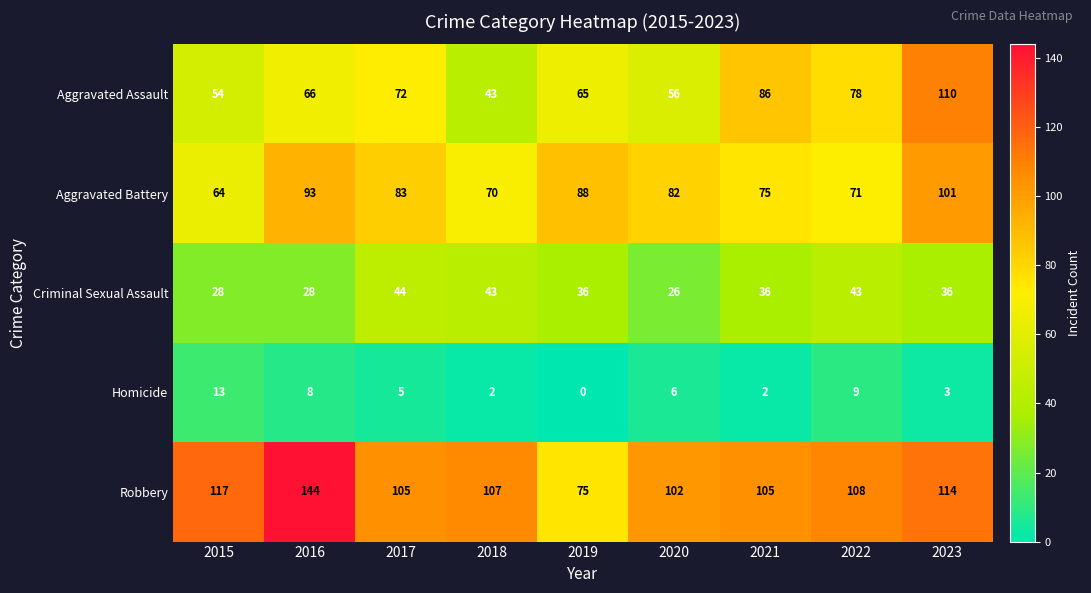

At which category does the chart reach its peak across all series?

2016